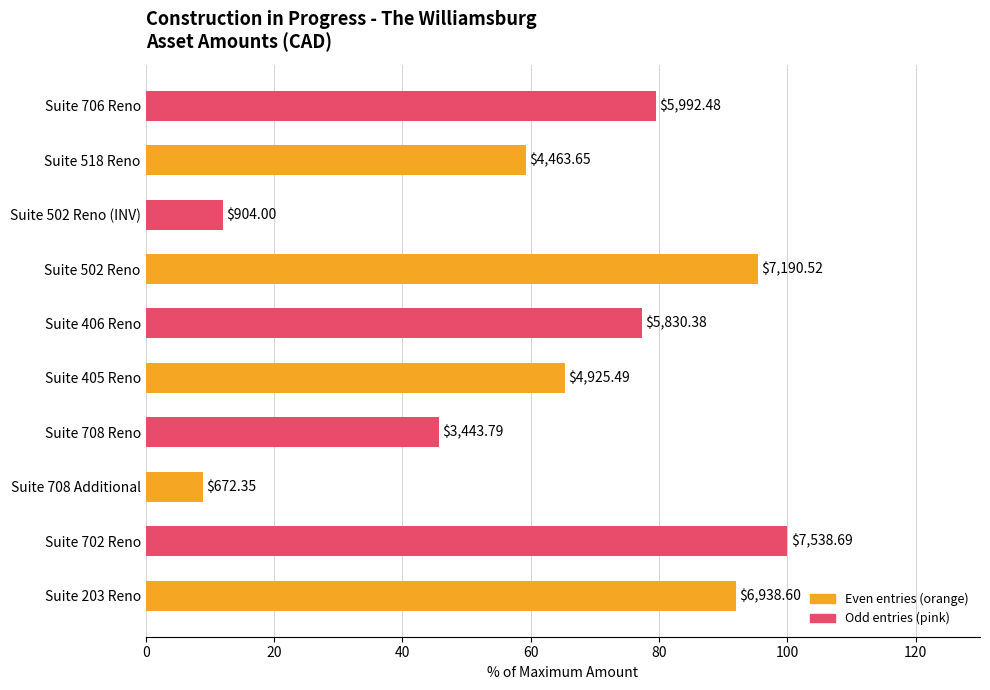

What is the average value?

63.5